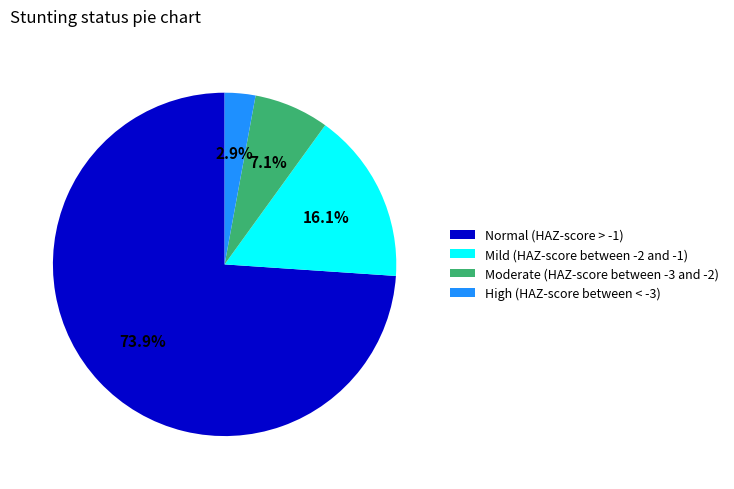

What is the majority slice?

Normal (HAZ-score > -1)